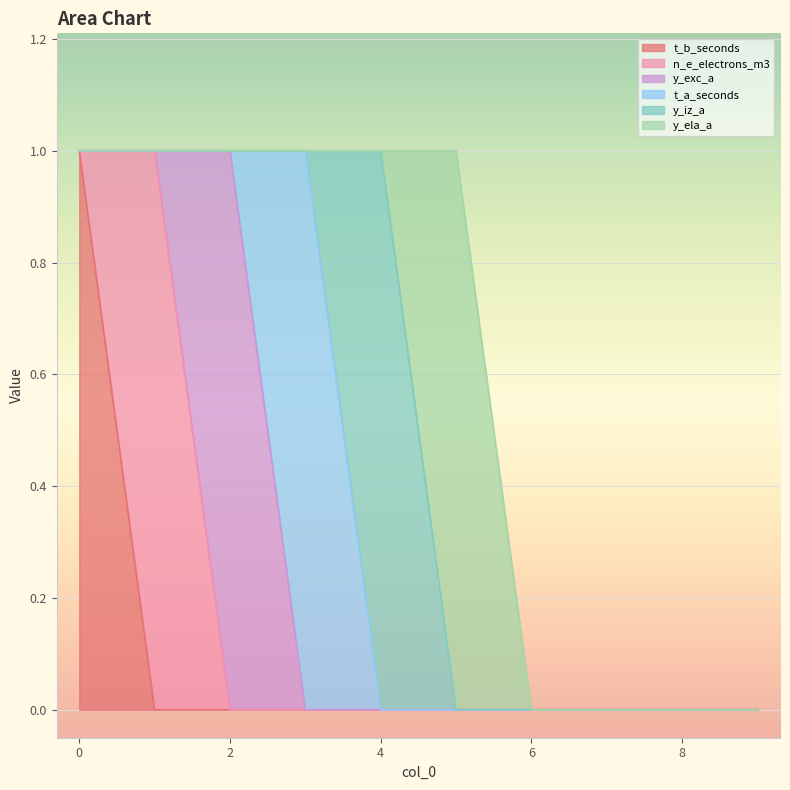

Is it true that t_b_seconds equals 1 at 8?

False